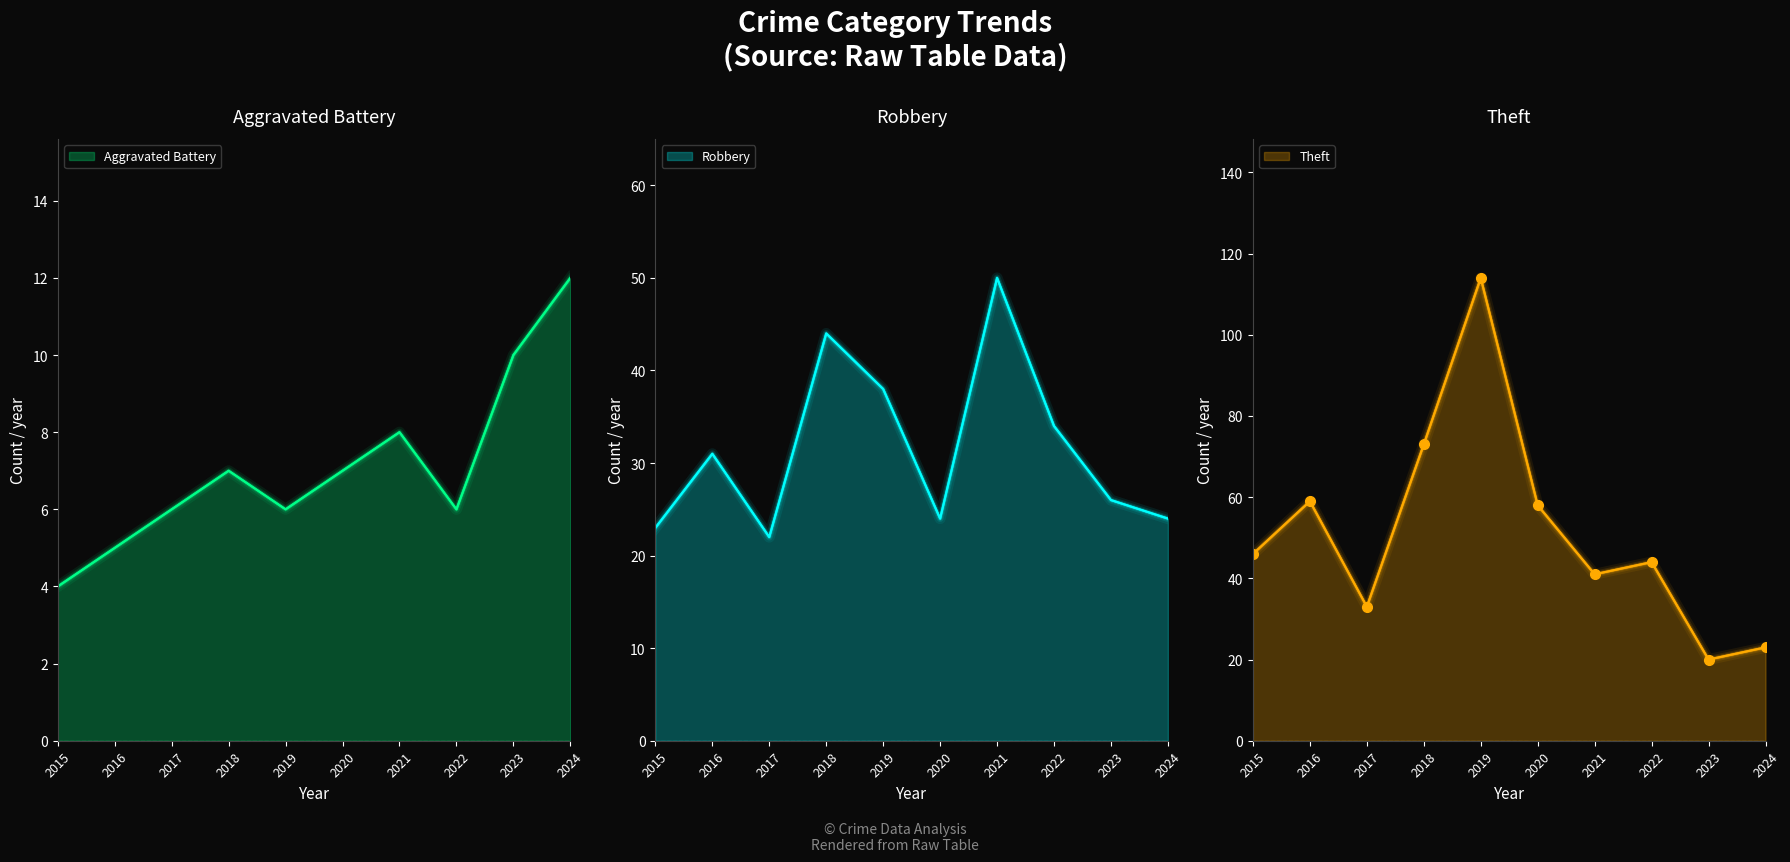

Is it true that Aggravated Battery equals 7 at 2020?

True